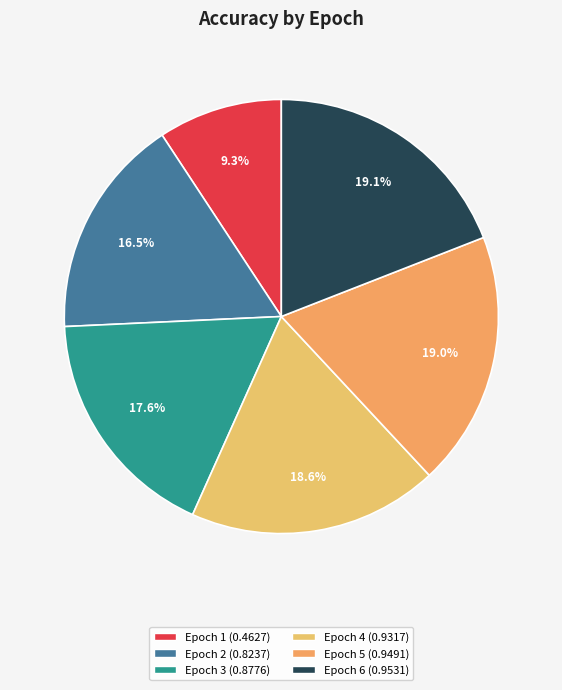

Rank the categories by value from lowest to highest.

1, 2, 3, 4, 5, 6